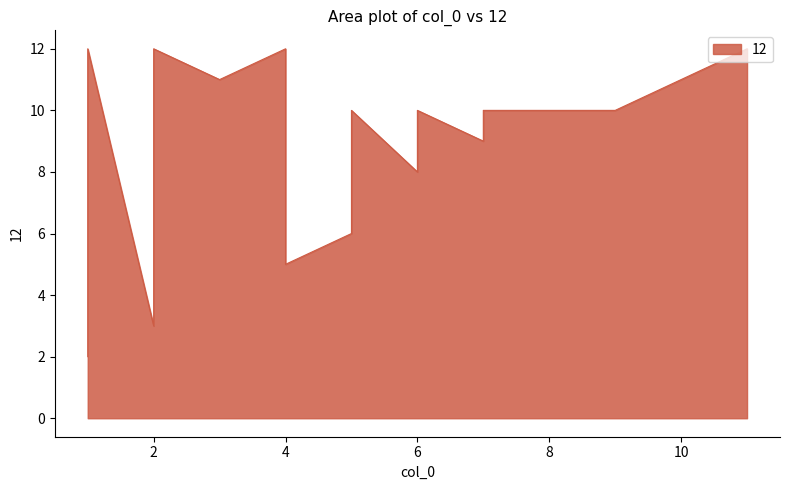

What is the value of the 9th point from the left?

6